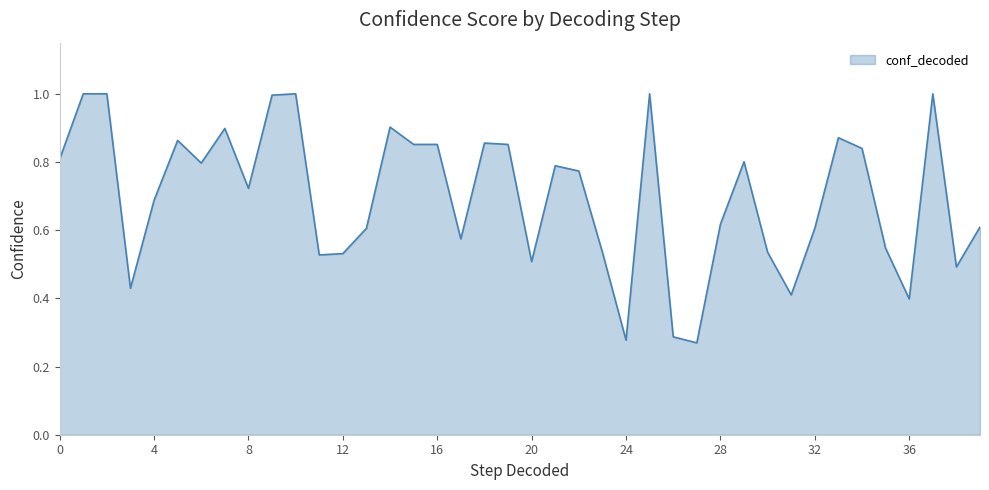

What is the greatest value displayed?

1.0